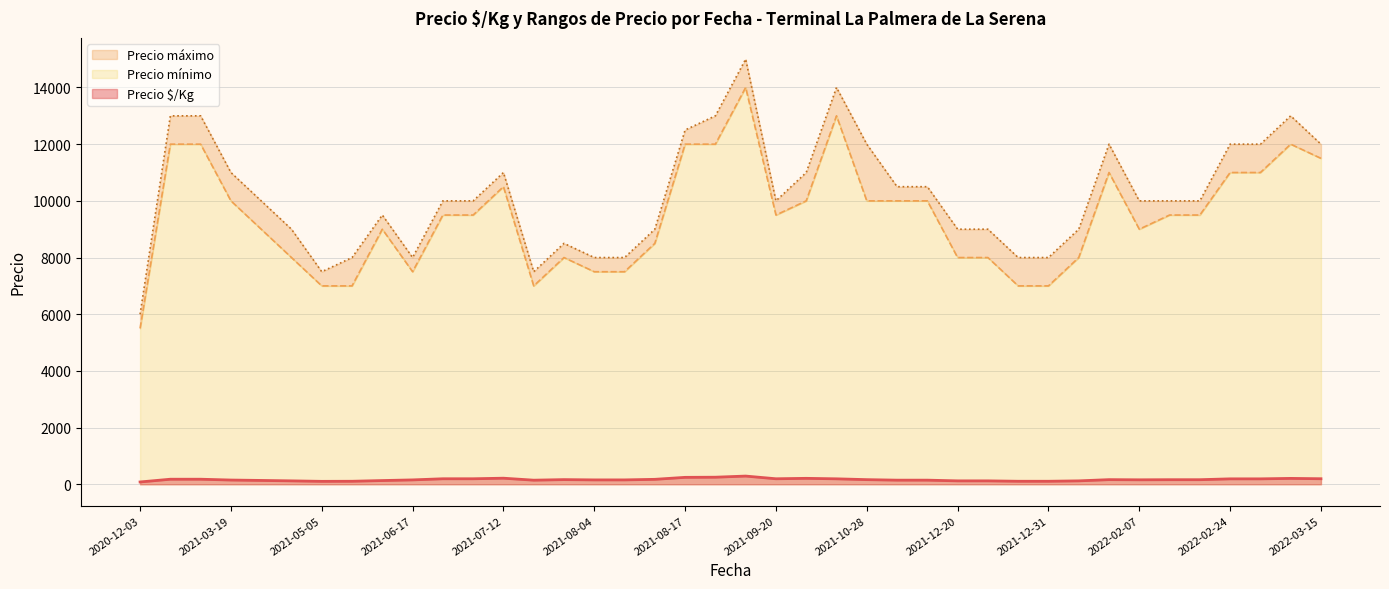

Between 2021-07-30 and 2021-05-28, which series saw the biggest shift?

Precio mínimo